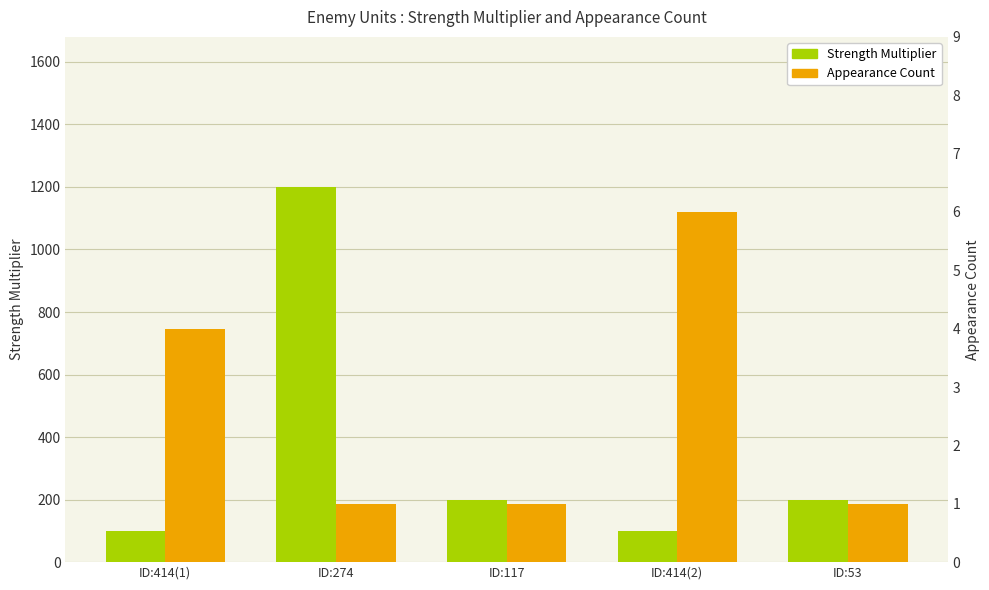

At which label does Strength Multiplier first exceed 200?

ID:274